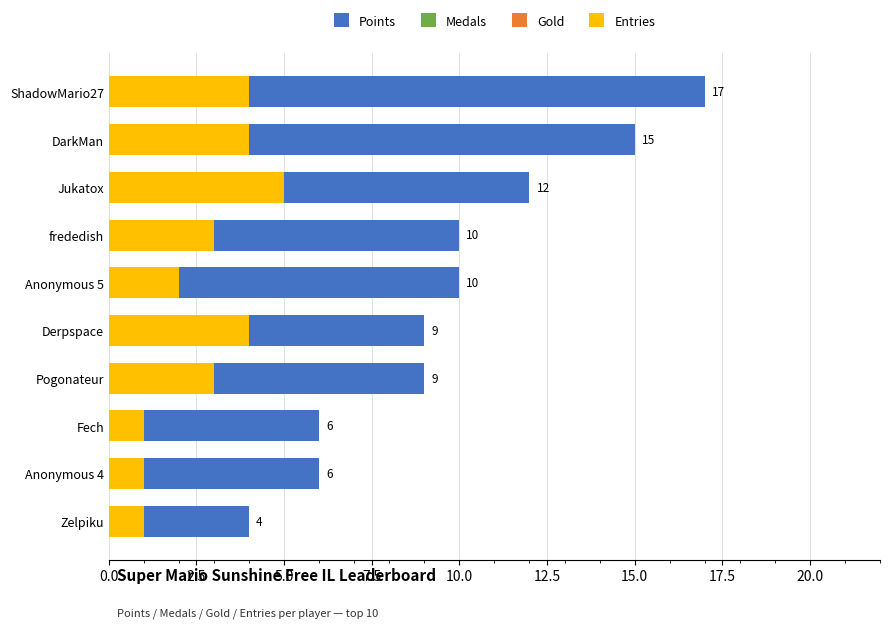

Which series has the widest spread of values?

Points